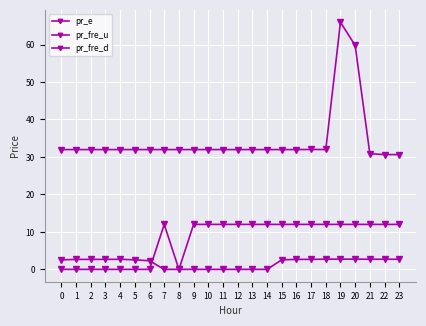

List the labels in order of pr_fre_d value, largest first.

7, 9, 10, 11, 12, 13, 14, 15, 16, 17, 18, 19, 20, 21, 22, 23, 8, 0, 1, 2, 3, 4, 5, 6